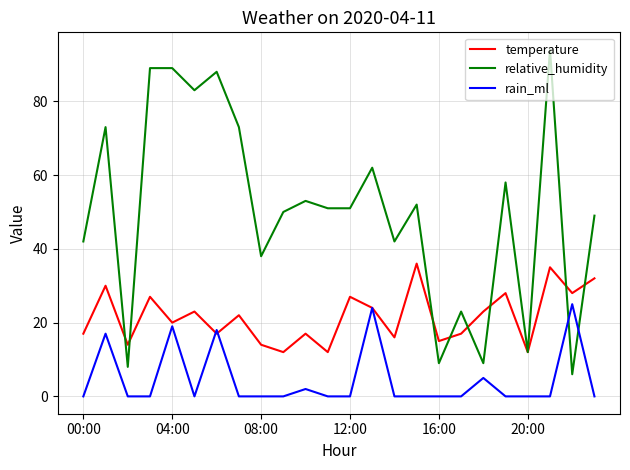

Rank the series by their maximum value, from lowest to highest.

rain_ml, temperature, relative_humidity